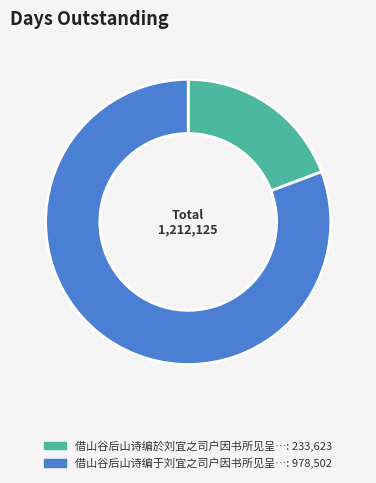

Is there any slice that represents more than half of the pie?

Yes